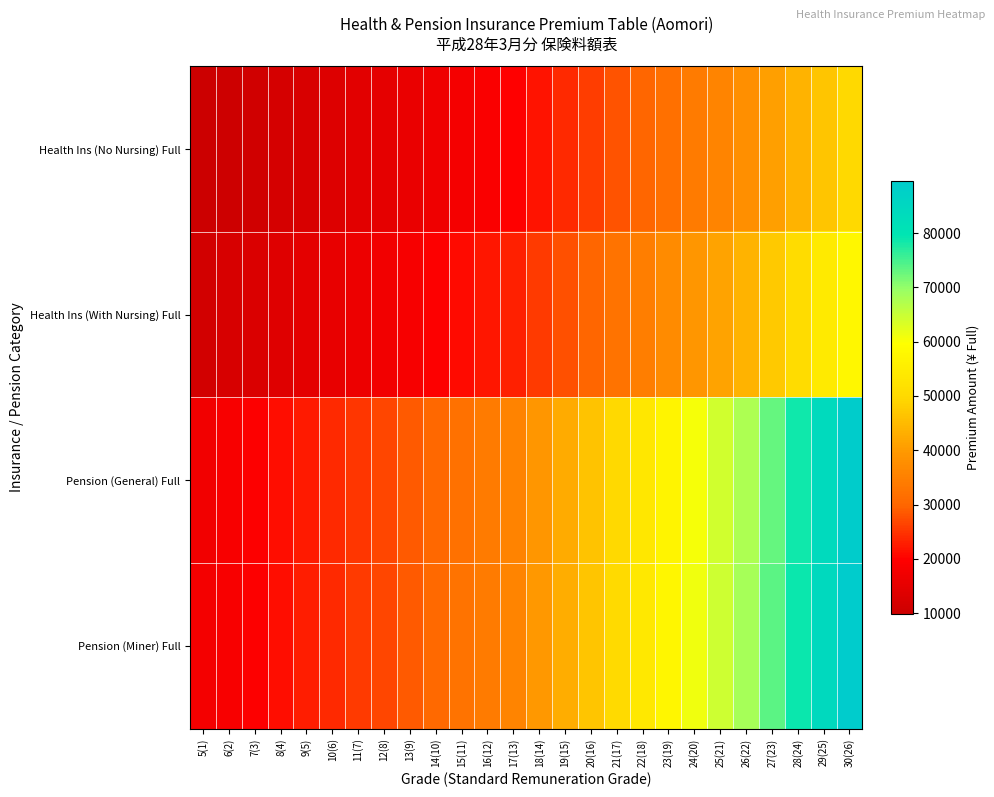

What is the difference between the highest and lowest values at 10(6)?

10674.4